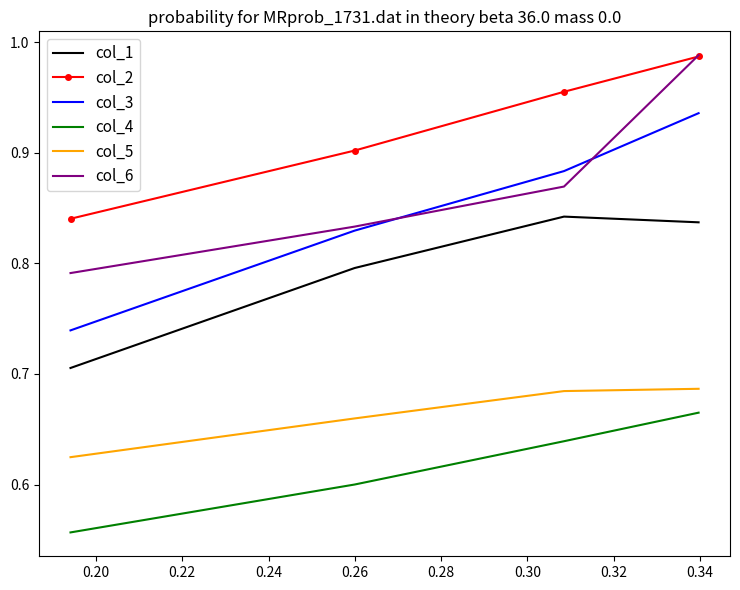

Which series ends up on top after the final intersection of col_3 and col_6?

col_6